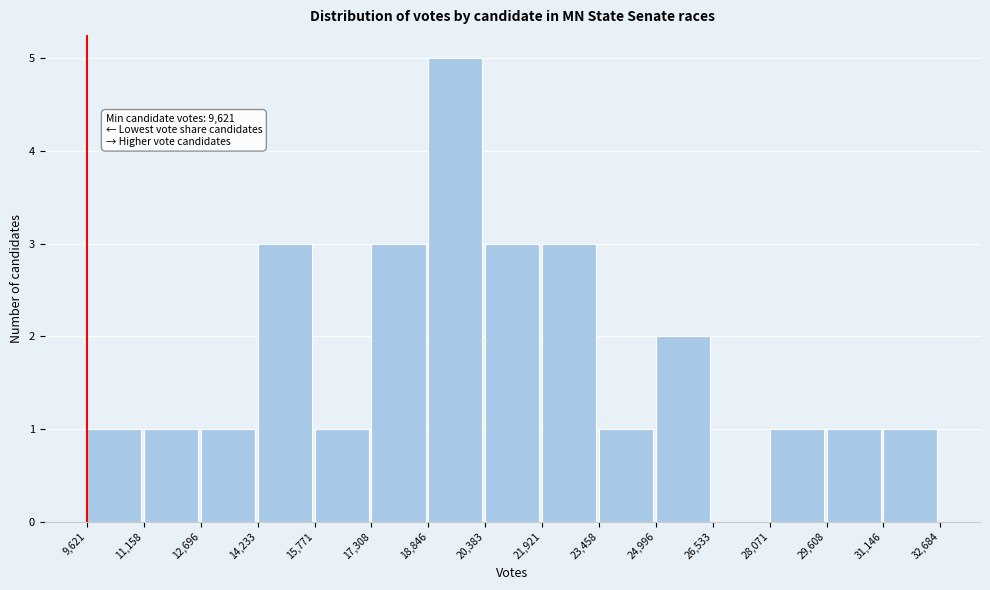

Over which range of the x-axis is the bar tallest?

18,846 to 20,383